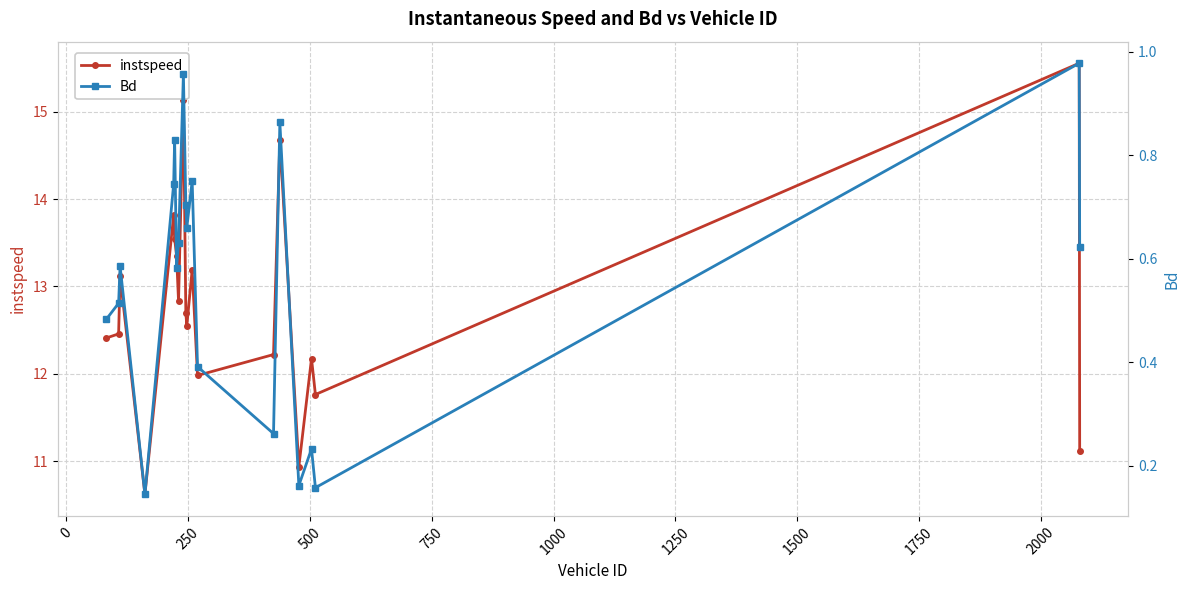

Which series has the largest range (max minus min)?

instspeed